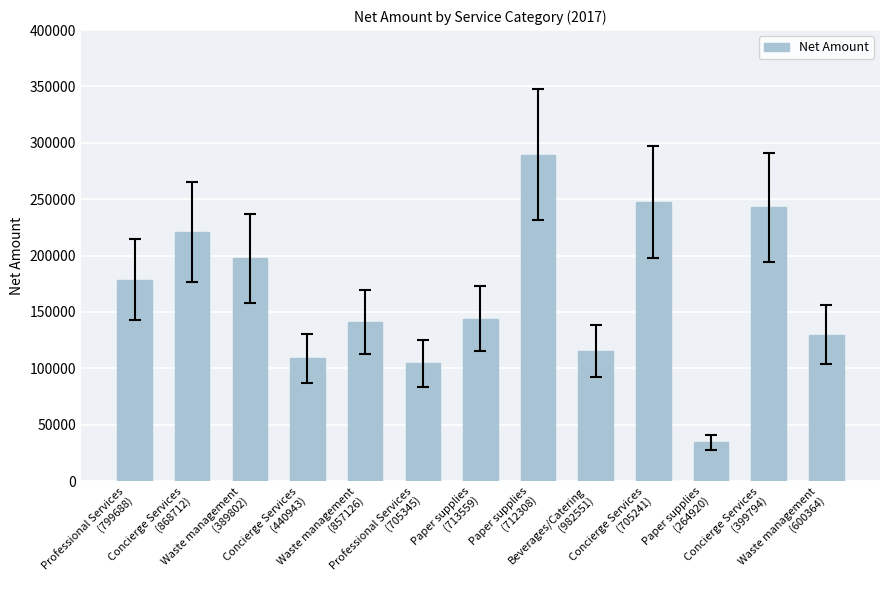

Is it true that the value at Professional Services
(799688) is 178782?

True